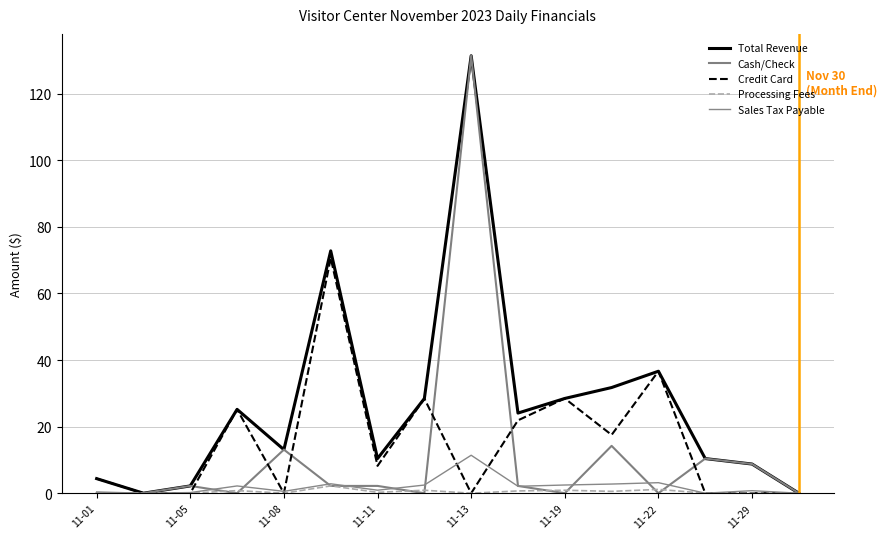

What are all the series names shown in the legend?

Total Revenue, Cash/Check, Credit Card, Processing Fees, Sales Tax Payable